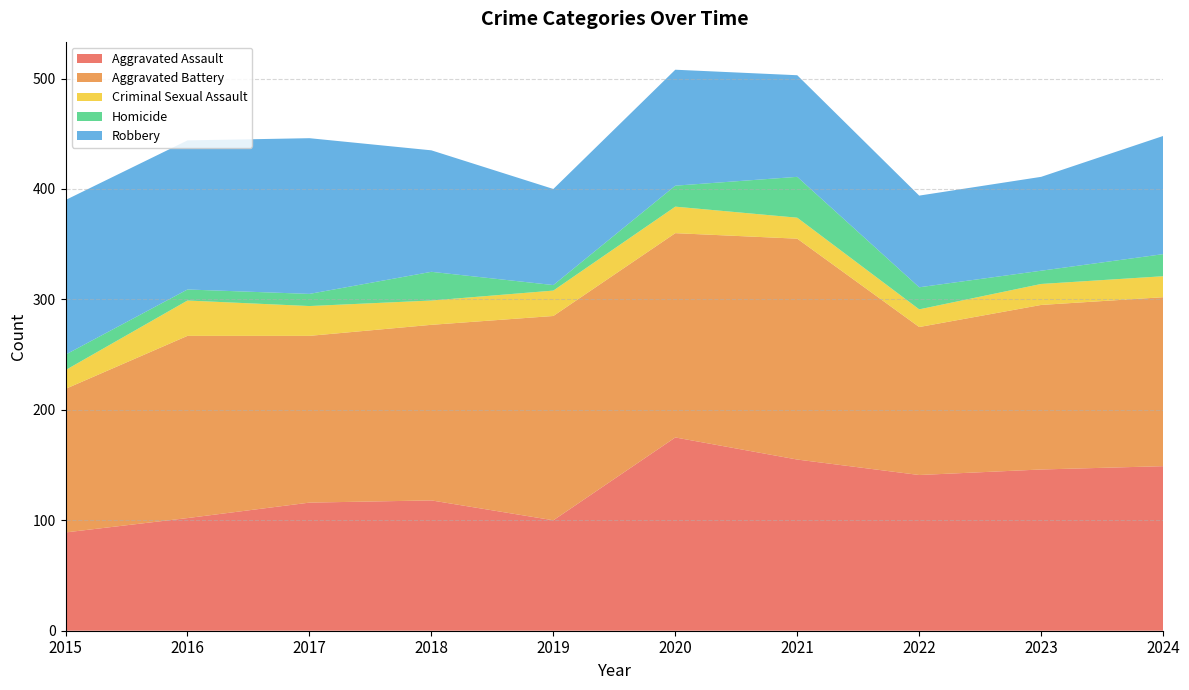

Reading right to left, transcribe all the data shown in this chart.

Aggravated Assault: 149	146	141	155	175	100	118	116	102	89
Aggravated Battery: 153	149	134	200	185	185	159	151	165	130
Criminal Sexual Assault: 19	19	16	19	24	23	22	27	32	17
Homicide: 20	12	20	37	19	5	26	11	10	14
Robbery: 107	85	83	92	105	87	110	141	135	140